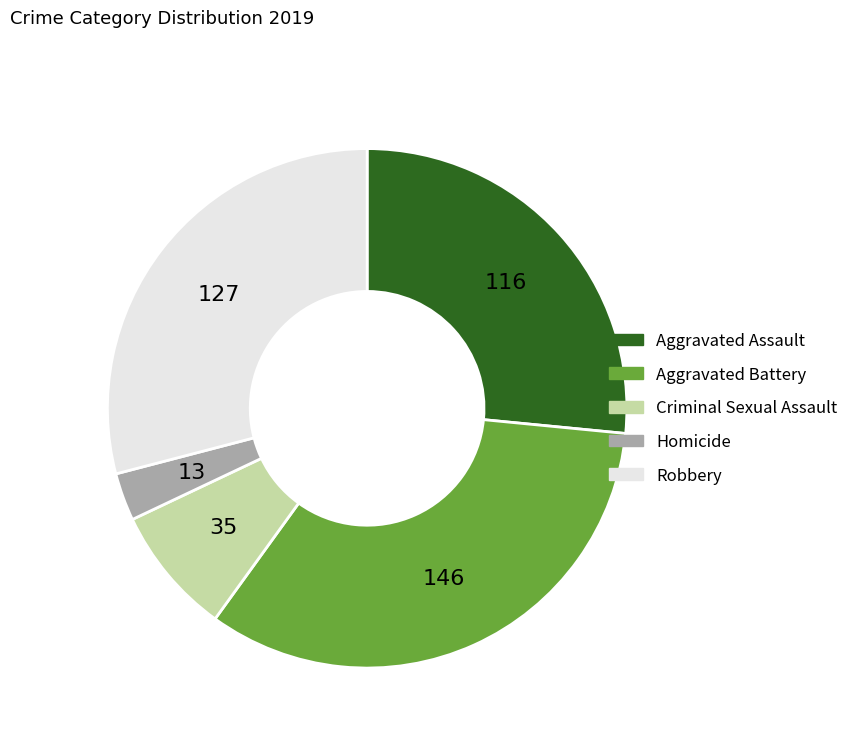

Is it true that Robbery is 29% of the pie?

True